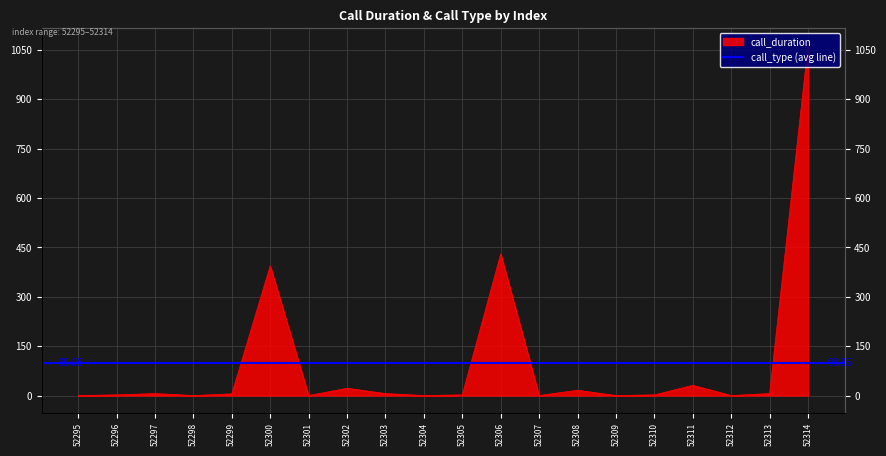

At which label does the data first exceed 5?

52297